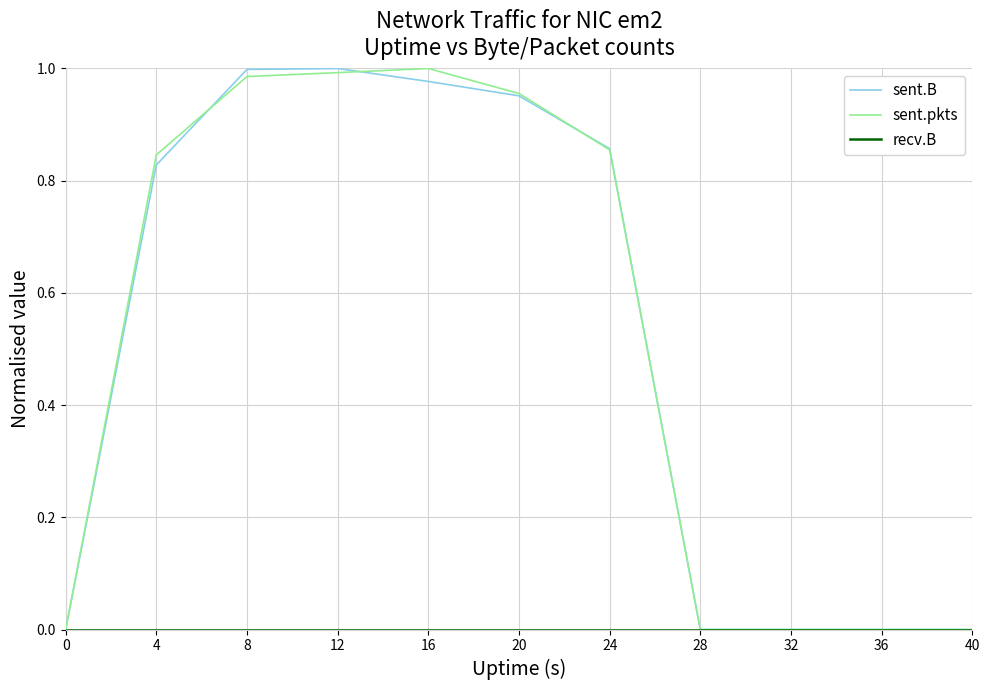

Is it true that sent.pkts equals 1.4 at 4?

False